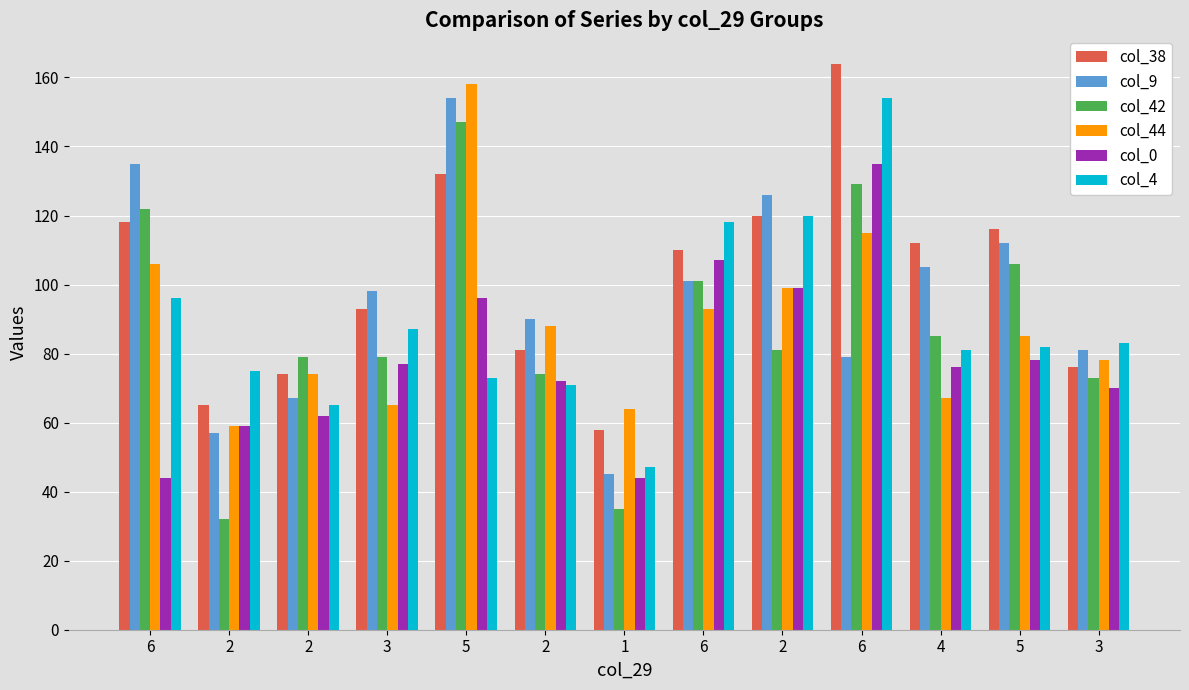

How many values in the col_44 series are below 85?

6